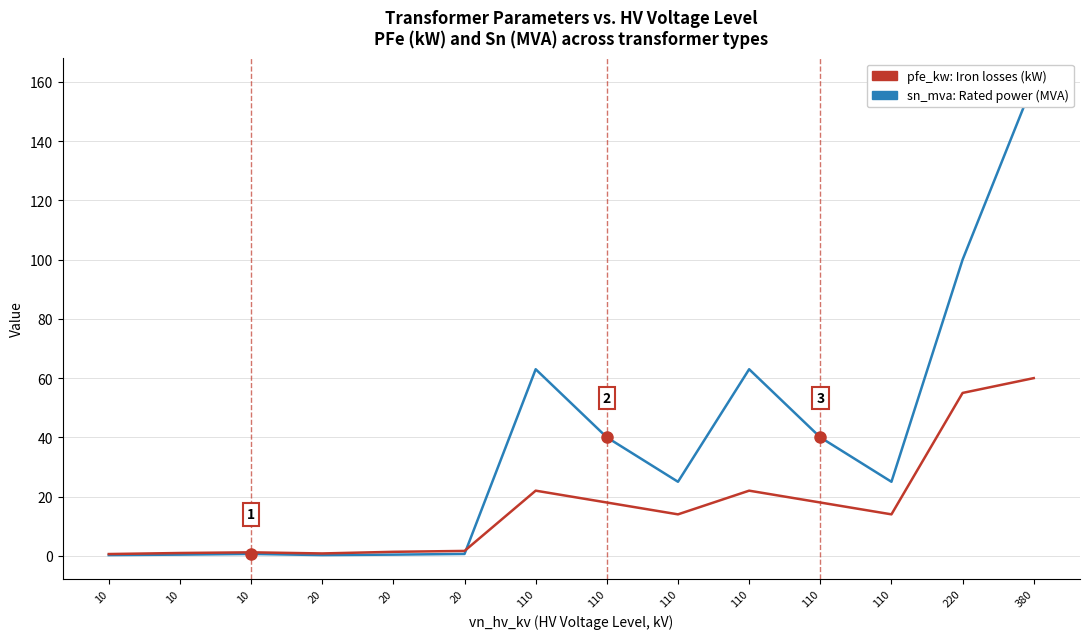

Where is sn_mva nearest to the value 80?

110